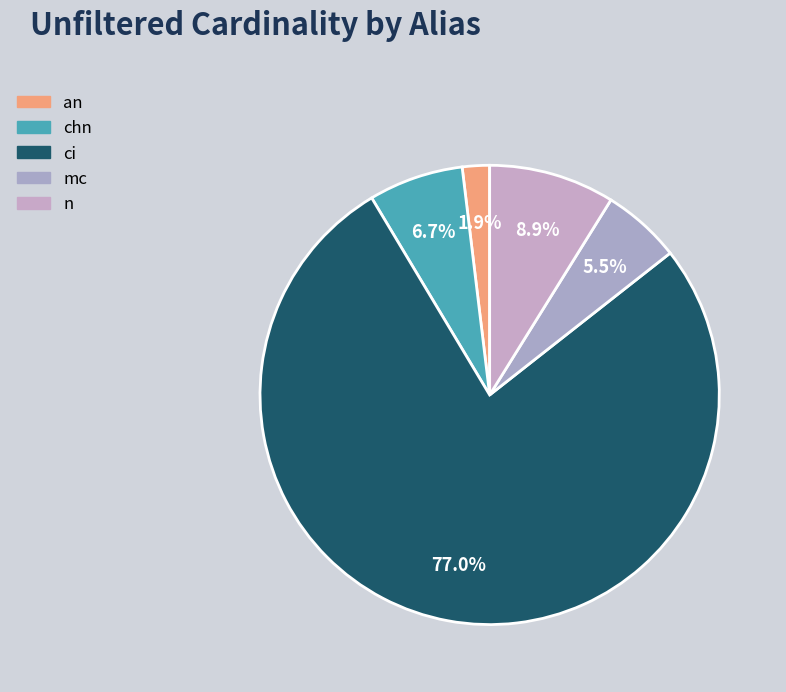

What is the smallest slice in the pie chart?

an